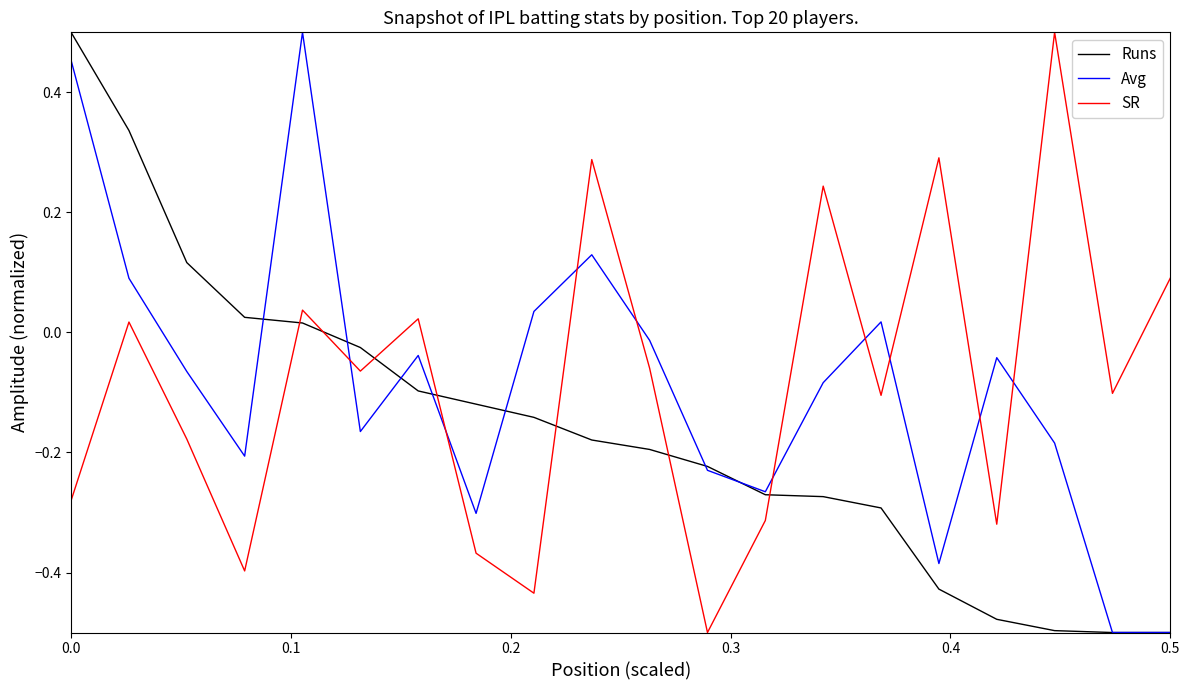

At how many categories does at least one series exceed 0?

13